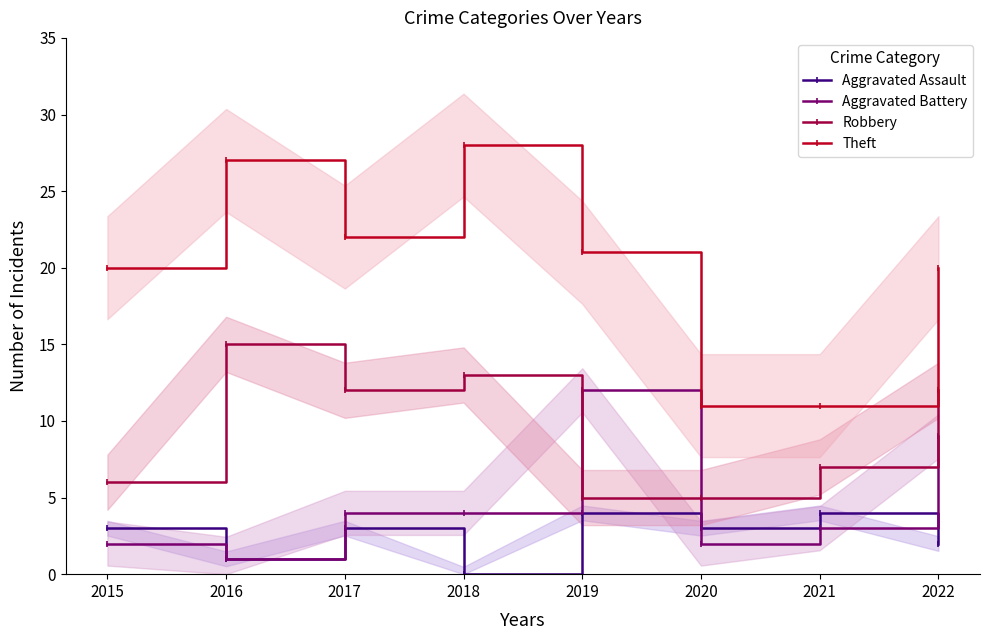

What is the value of the Aggravated Battery point at the 8th from the left?

9